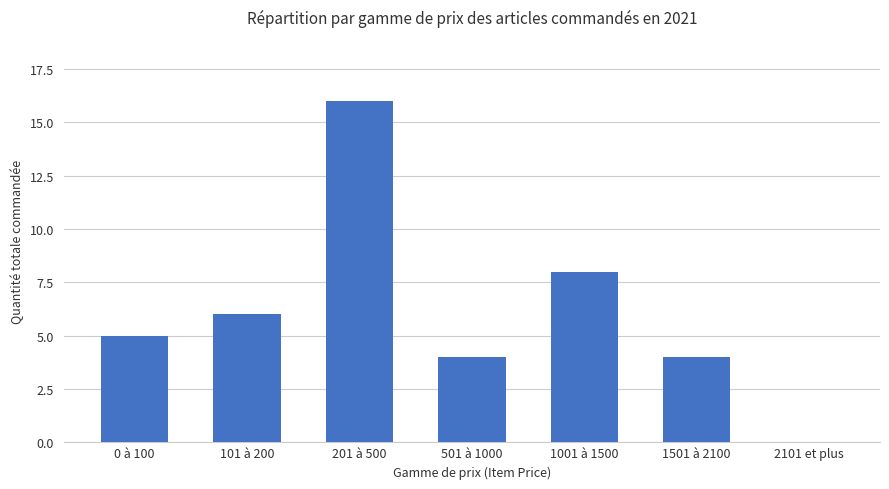

What is the sum of all values?

43